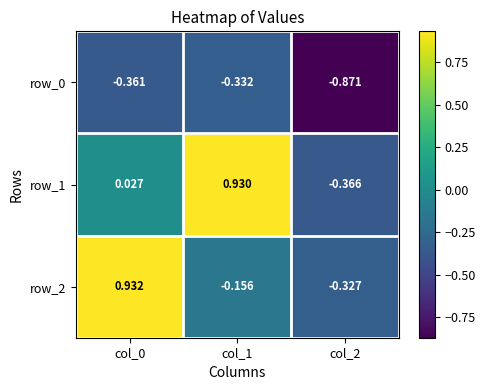

Is the value of row_1 at col_1 greater than the value of row_0 at col_0?

Yes